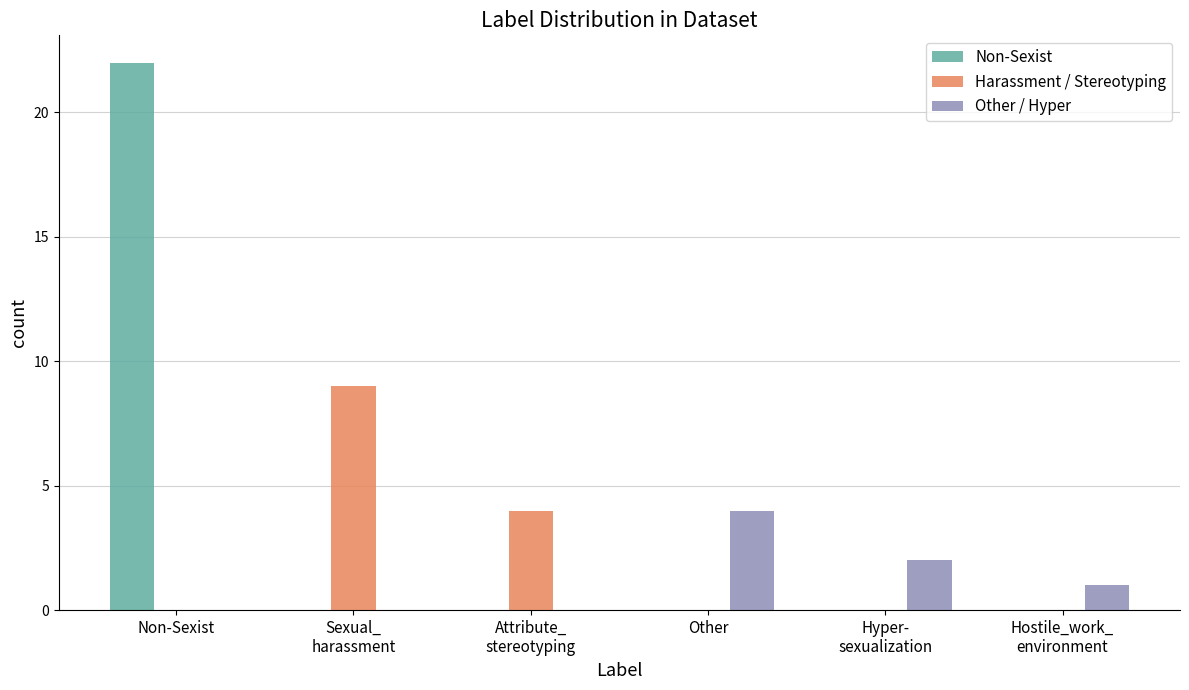

Reading left to right, list all the values displayed in this chart.

Non-Sexist: Non-Sexist=22	Sexual_
harassment=0	Attribute_
stereotyping=0	Other=0	Hyper-
sexualization=0	Hostile_work_
environment=0
Harassment / Stereotyping: Non-Sexist=0	Sexual_
harassment=9	Attribute_
stereotyping=4	Other=0	Hyper-
sexualization=0	Hostile_work_
environment=0
Other / Hyper: Non-Sexist=0	Sexual_
harassment=0	Attribute_
stereotyping=0	Other=4	Hyper-
sexualization=2	Hostile_work_
environment=1